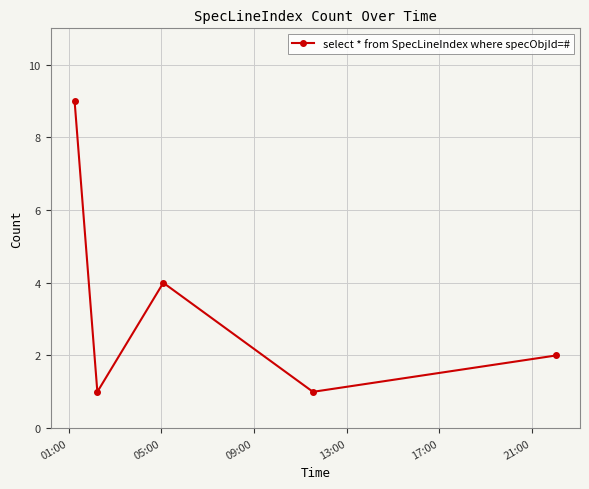

How many interior local valleys (lower than both neighbors) does the data have?

2